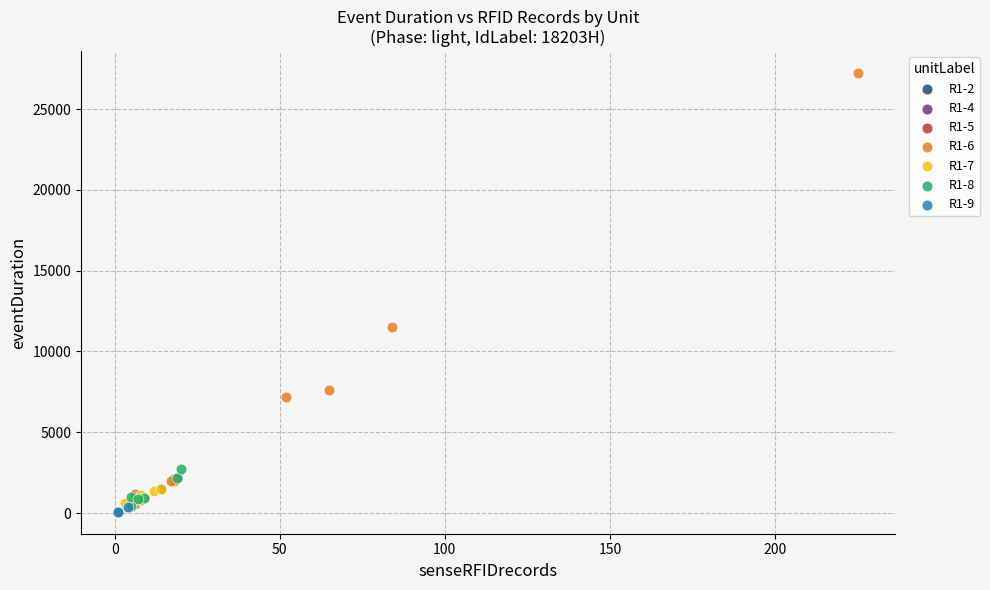

What are all the series names shown in the legend?

R1-2, R1-4, R1-5, R1-6, R1-7, R1-8, R1-9